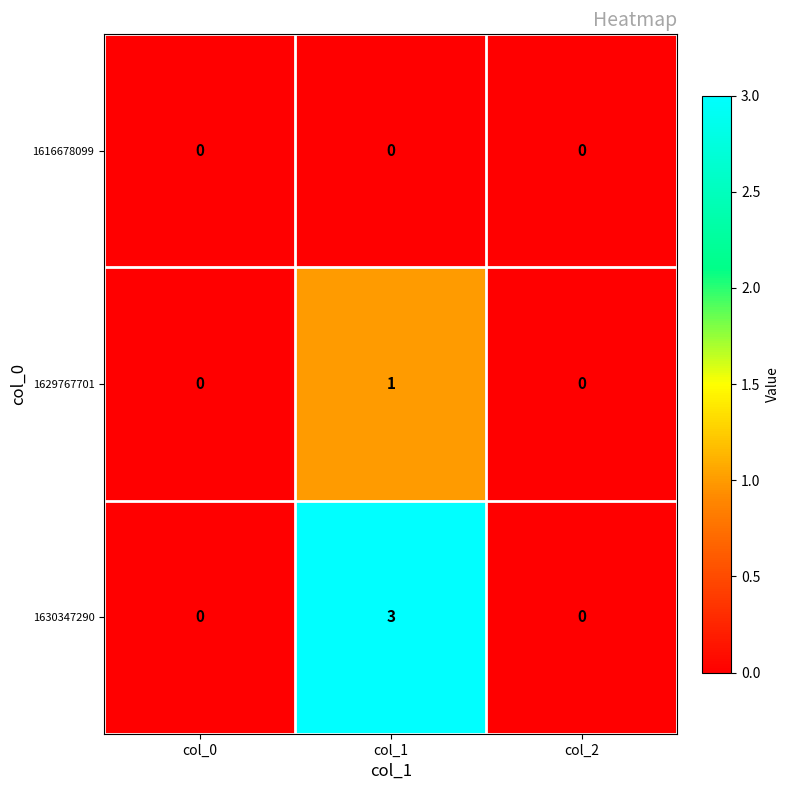

Reading left to right, transcribe all the data shown in this chart.

1616678099: 0	0	0
1629767701: 0	1	0
1630347290: 0	3	0